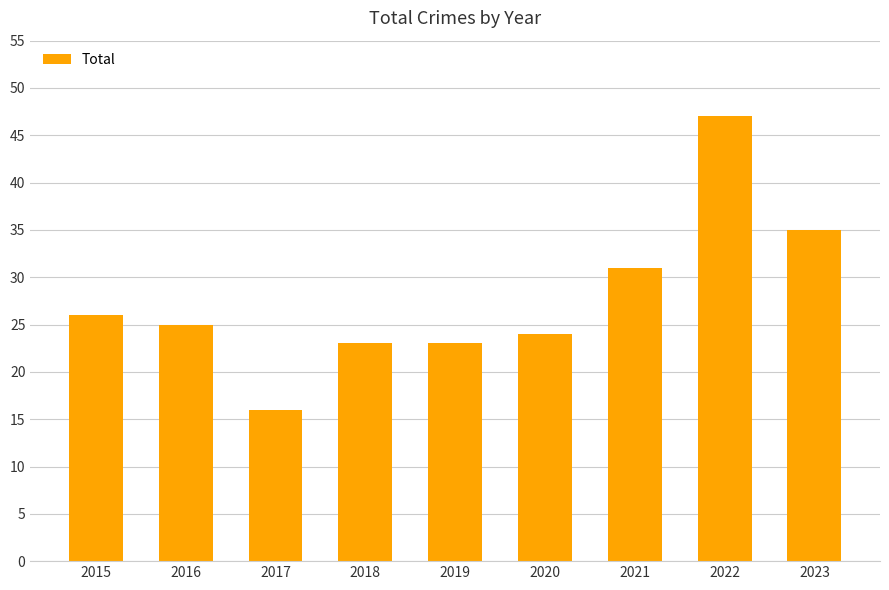

Reading right to left, extract all data points from this chart.

35	47	31	24	23	23	16	25	26